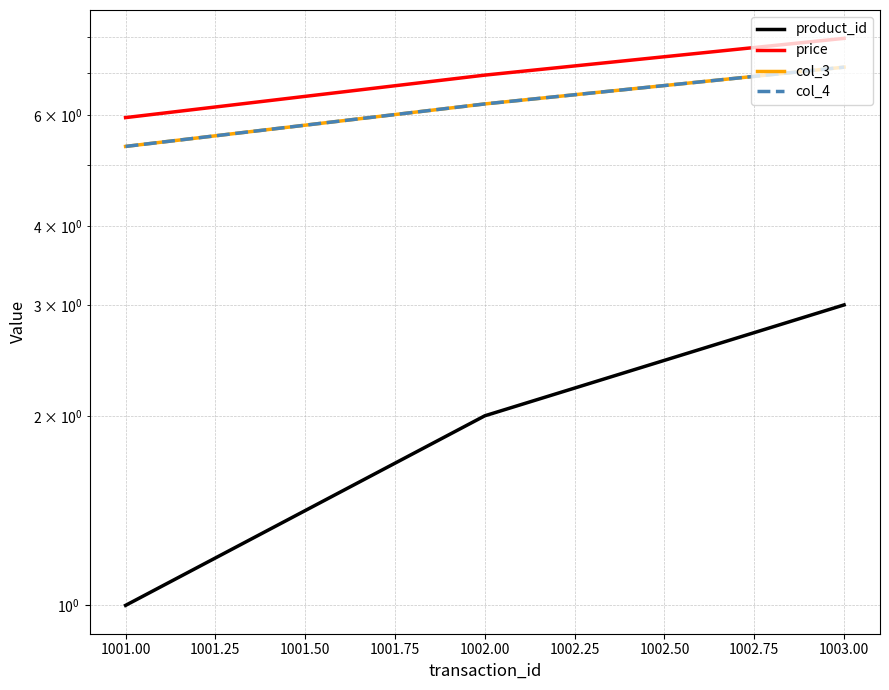

The product_id series shows 1.7 at 1001.00. True or false?

False